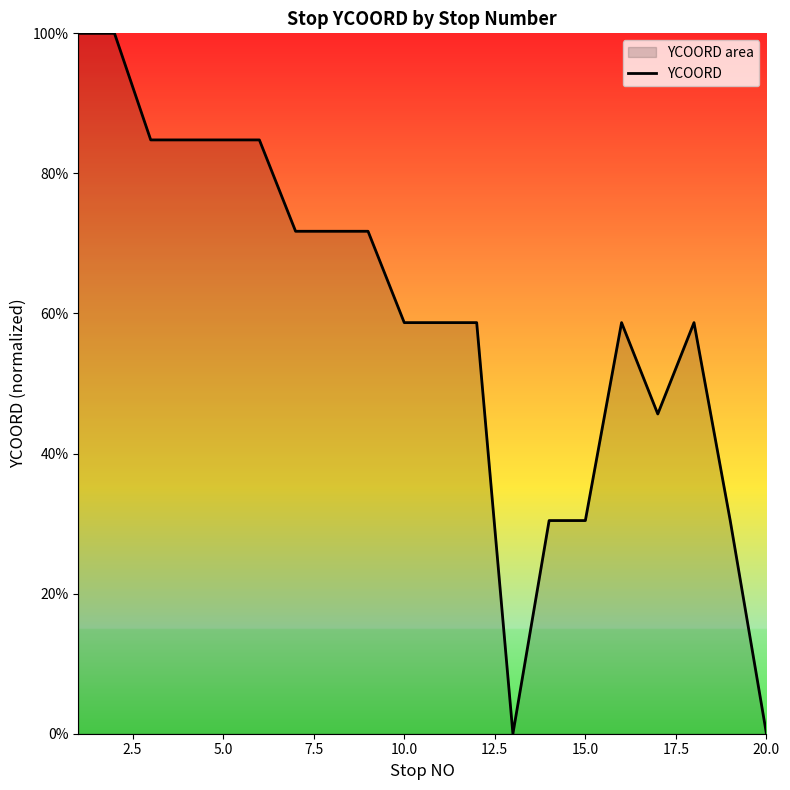

What is the greatest value displayed?

100.0